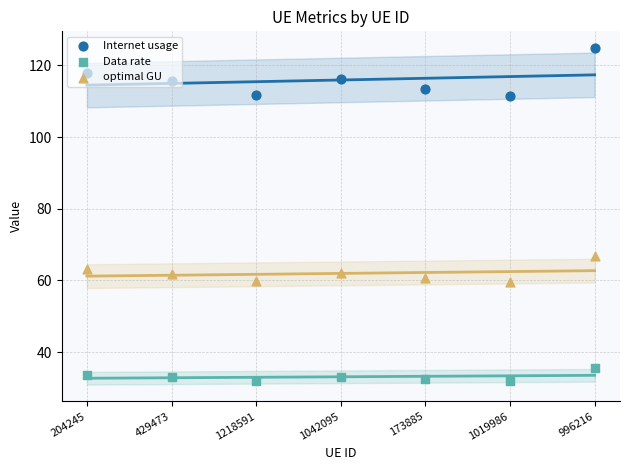

Which series contains the highest Y value?

Internet usage